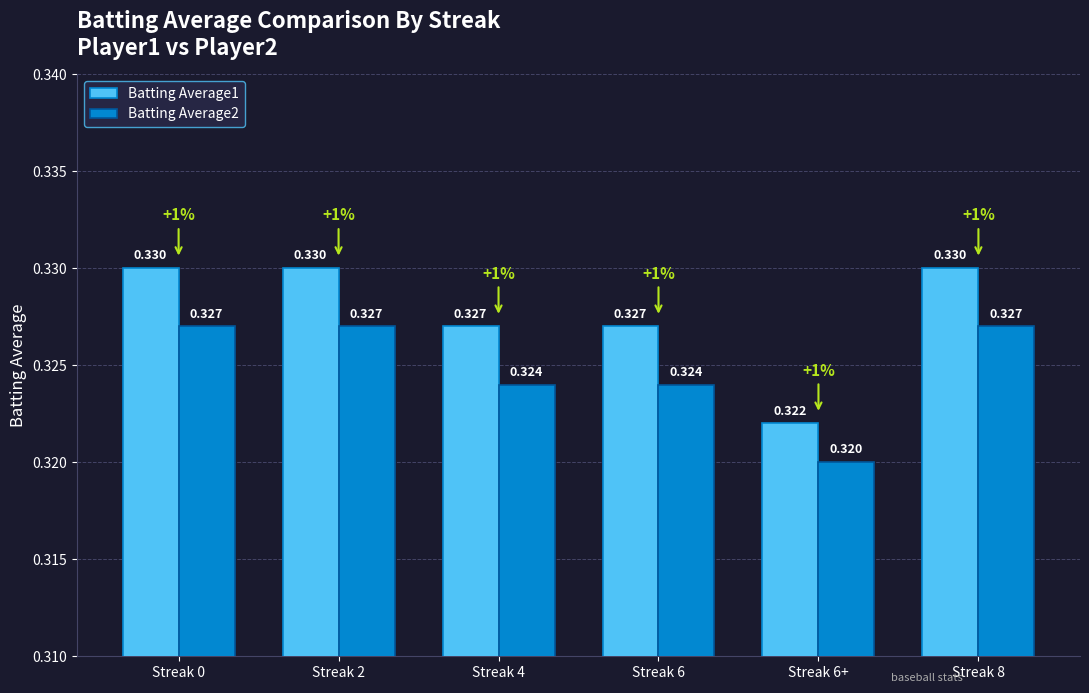

Is the value of Batting Average1 at Streak 4 greater than the value of Batting Average2 at Streak 4?

Yes